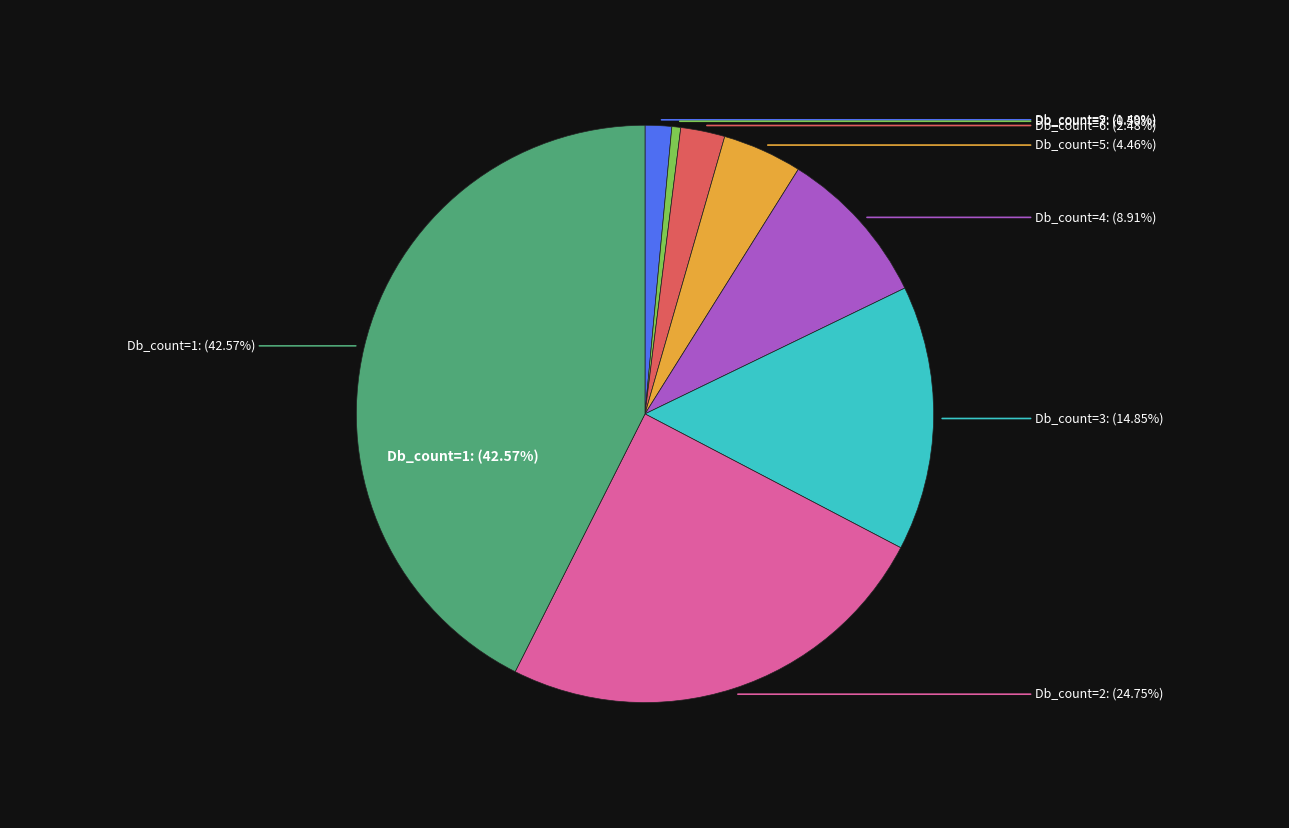

True or false: Db_count=2 accounts for 25% of the total.

True